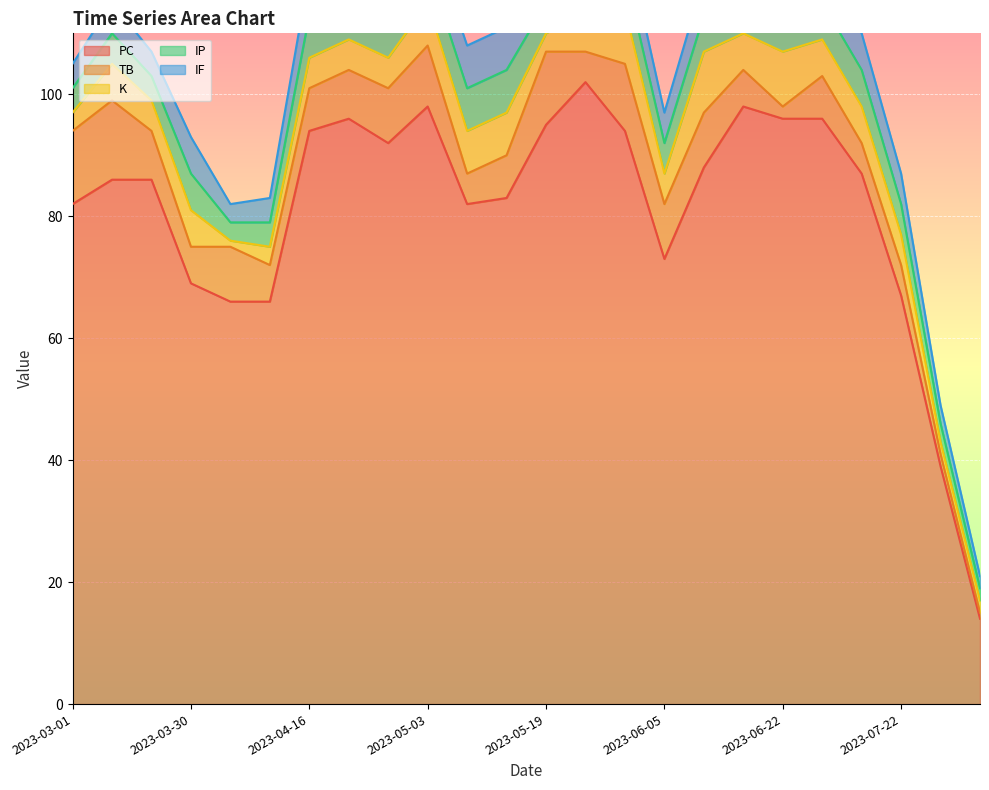

At 2023-03-18, list the series in order from largest to smallest.

PC, TB, K, IP, IF